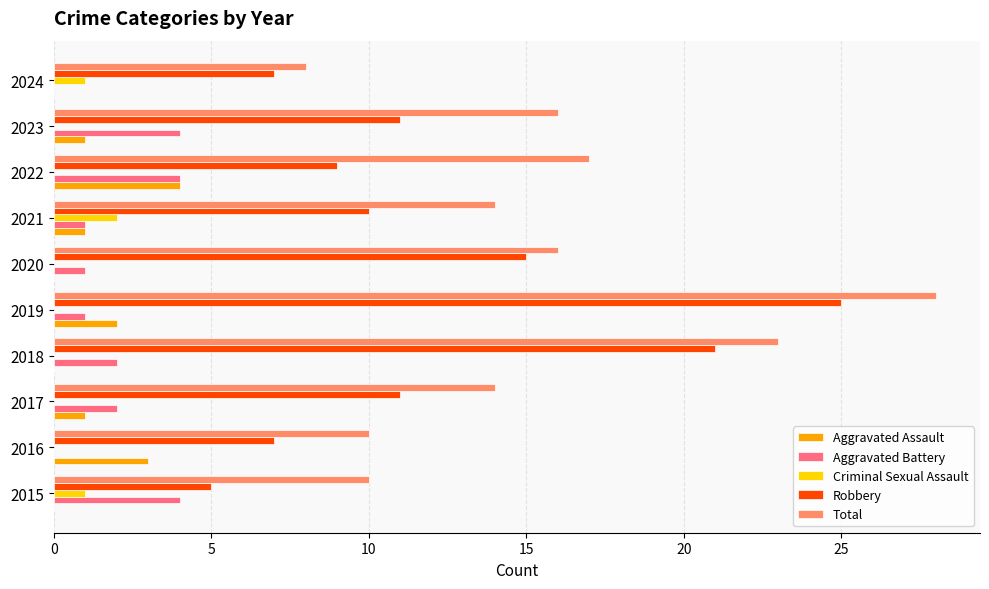

What are all the series names shown in the legend?

Aggravated Assault, Aggravated Battery, Criminal Sexual Assault, Robbery, Total